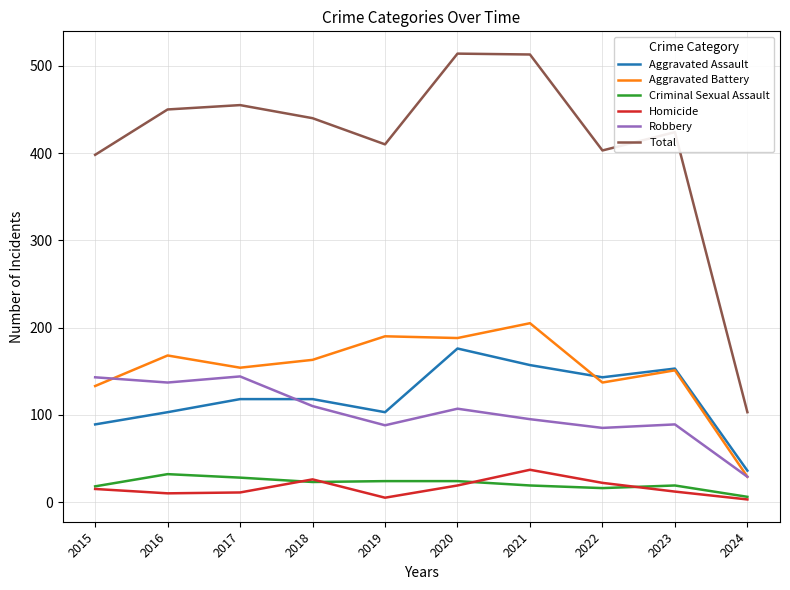

True or false: Homicide and Total intersect in this chart.

False